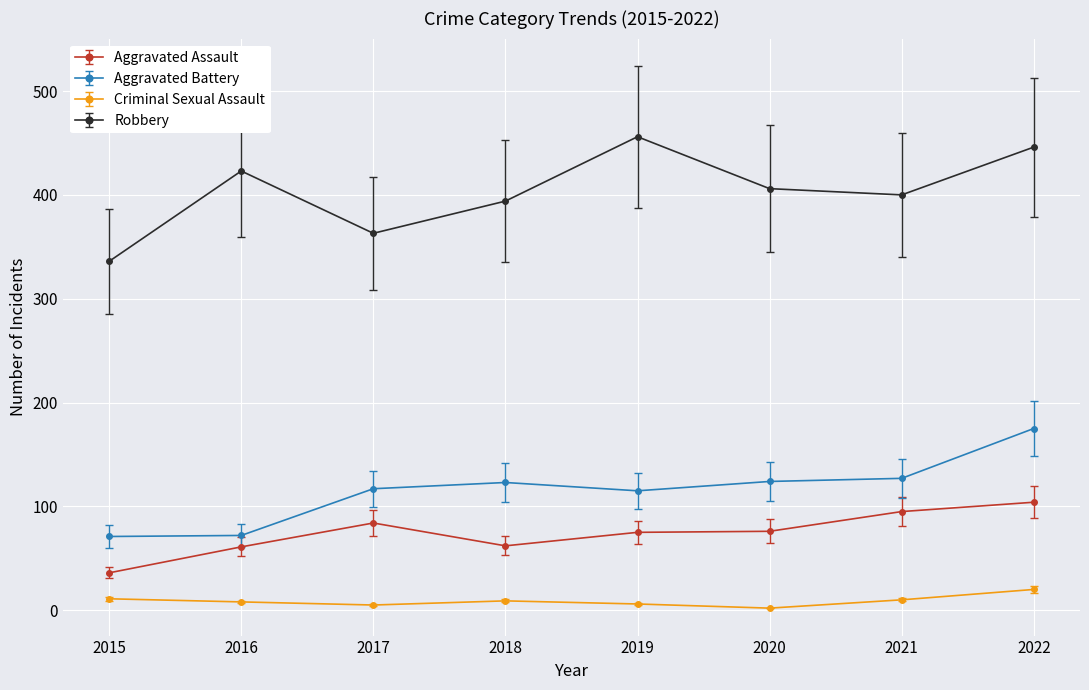

List the series in order of their peak value, lowest first.

Criminal Sexual Assault, Aggravated Assault, Aggravated Battery, Robbery